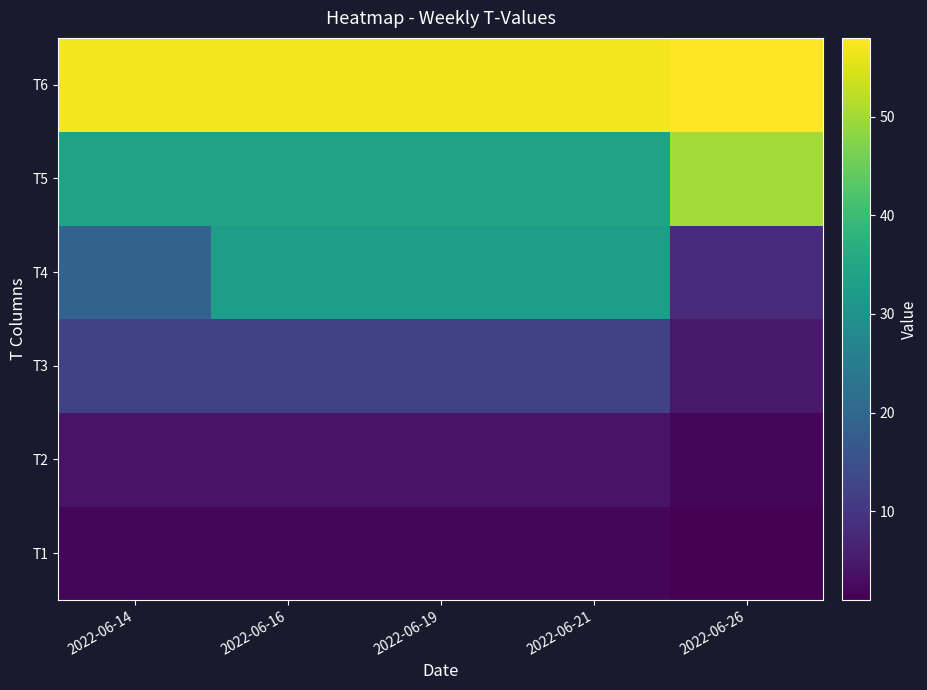

Reading right to left, what are all the values shown in this chart?

T1: 2022-06-26=1	2022-06-21=2	2022-06-19=2	2022-06-16=2	2022-06-14=2
T2: 2022-06-26=2	2022-06-21=4	2022-06-19=4	2022-06-16=4	2022-06-14=4
T3: 2022-06-26=5	2022-06-21=12	2022-06-19=12	2022-06-16=12	2022-06-14=12
T4: 2022-06-26=8	2022-06-21=33	2022-06-19=33	2022-06-16=33	2022-06-14=19
T5: 2022-06-26=50	2022-06-21=34	2022-06-19=34	2022-06-16=34	2022-06-14=34
T6: 2022-06-26=58	2022-06-21=57	2022-06-19=57	2022-06-16=57	2022-06-14=57